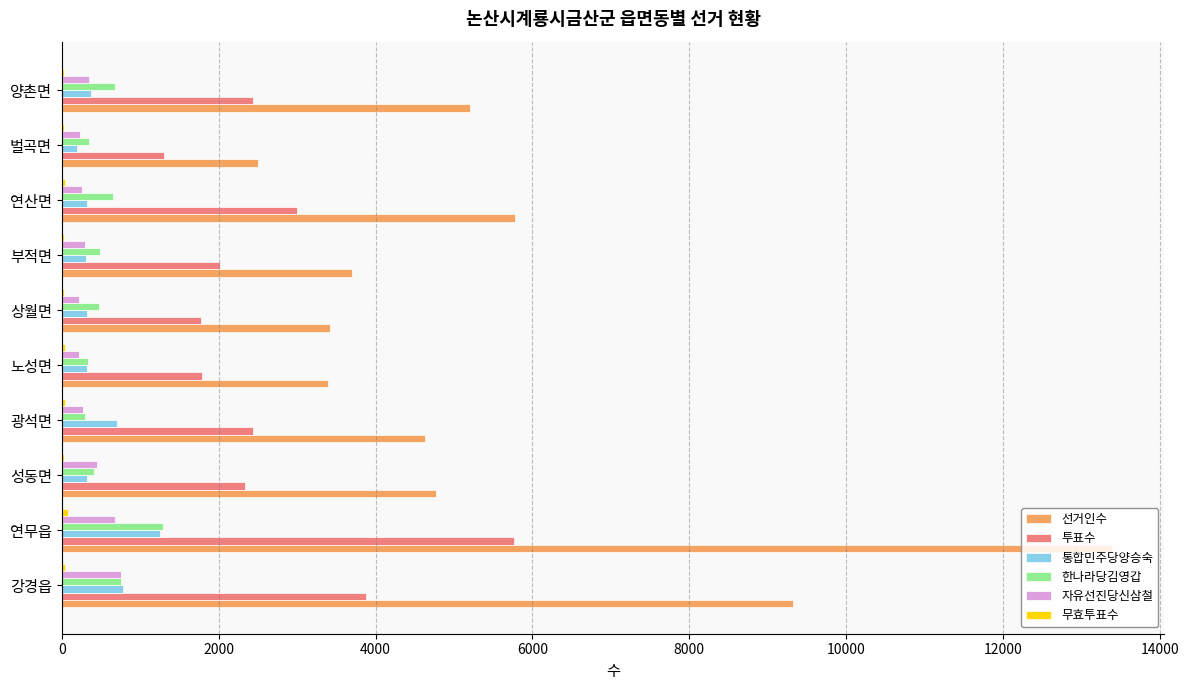

Between 연무읍 and 성동면, which series saw the biggest shift?

선거인수